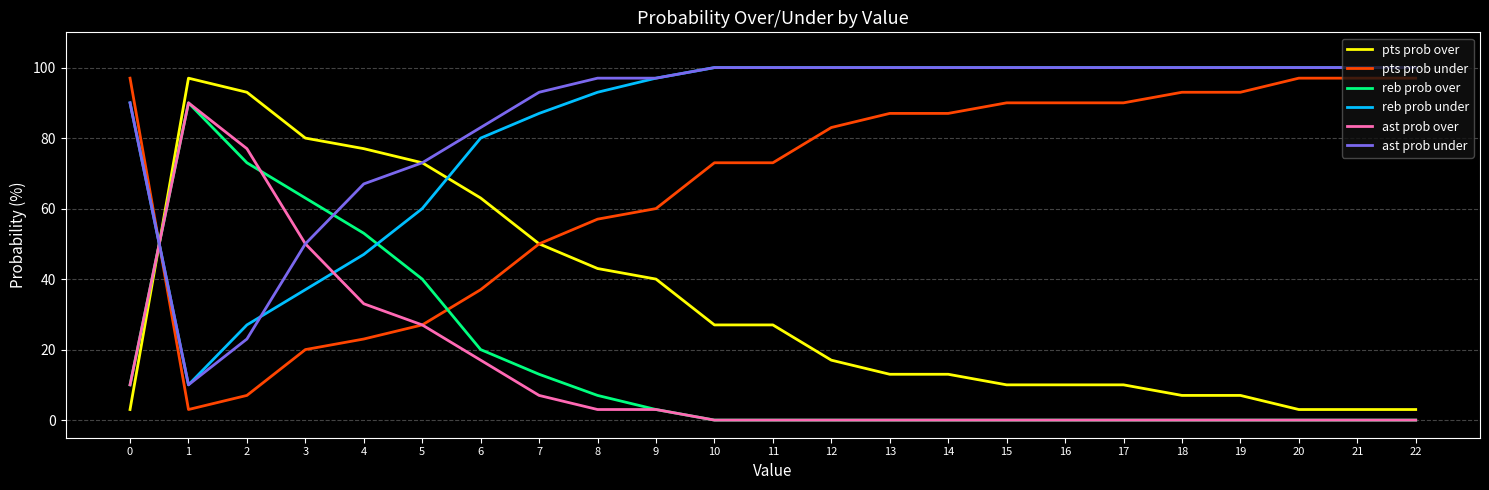

Does the chart display data point markers on the line(s)?

No